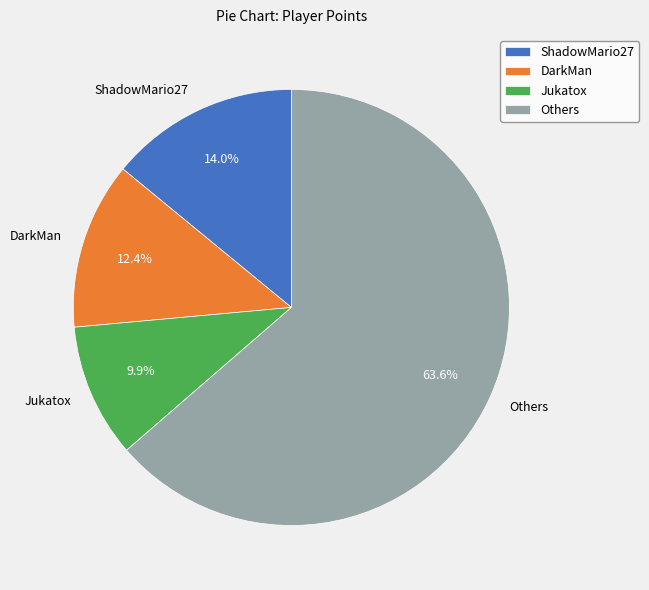

How much of the chart is everything except ShadowMario27?

86.0%